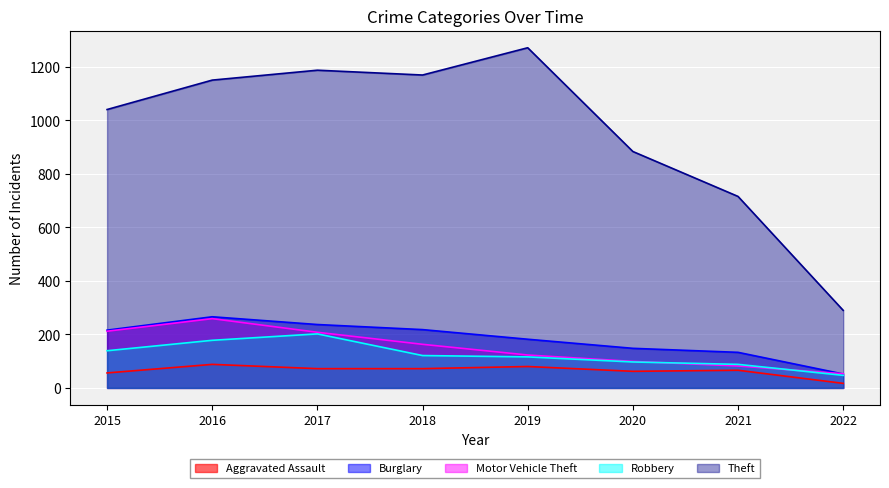

What is the value of the Robbery point at the 3rd from the left?

202